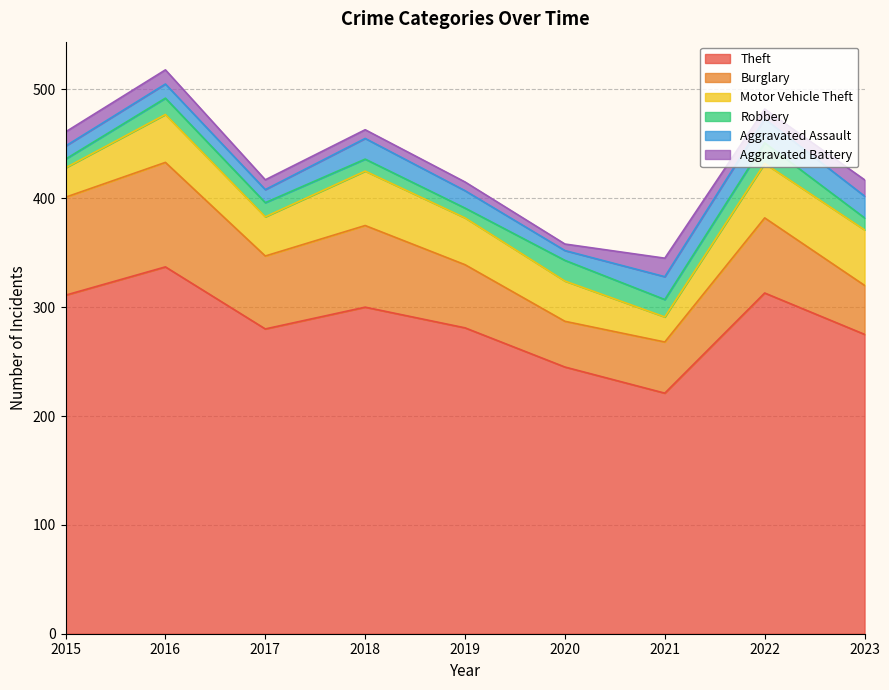

At 2021, list the series in order from largest to smallest.

Theft, Burglary, Motor Vehicle Theft, Aggravated Assault, Aggravated Battery, Robbery